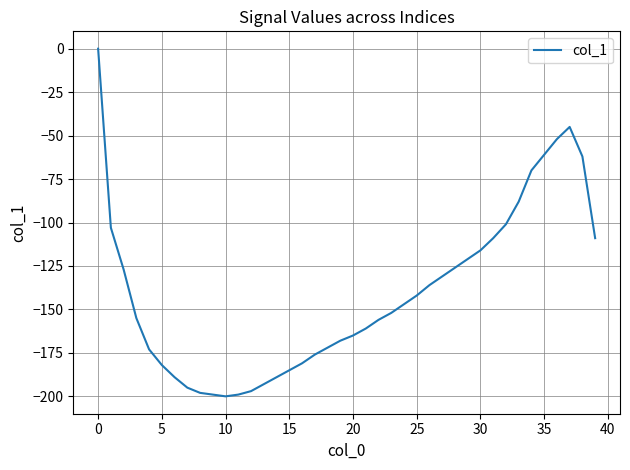

What is the smallest value displayed?

-200